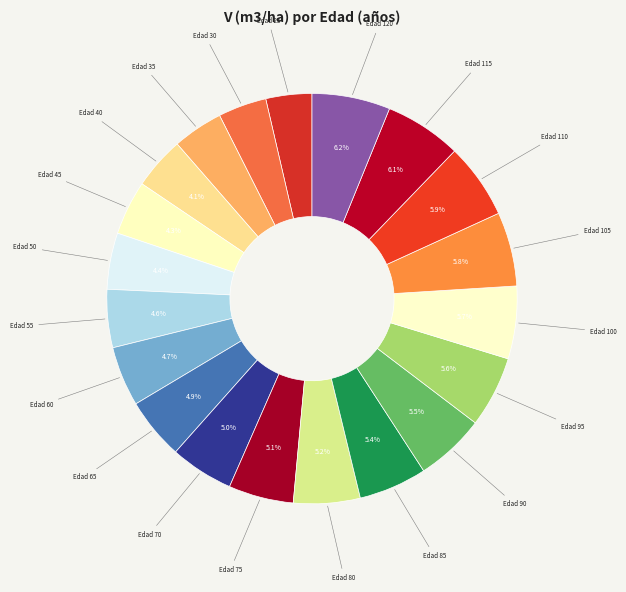

How much of the chart is everything except Edad 80?

94.8%